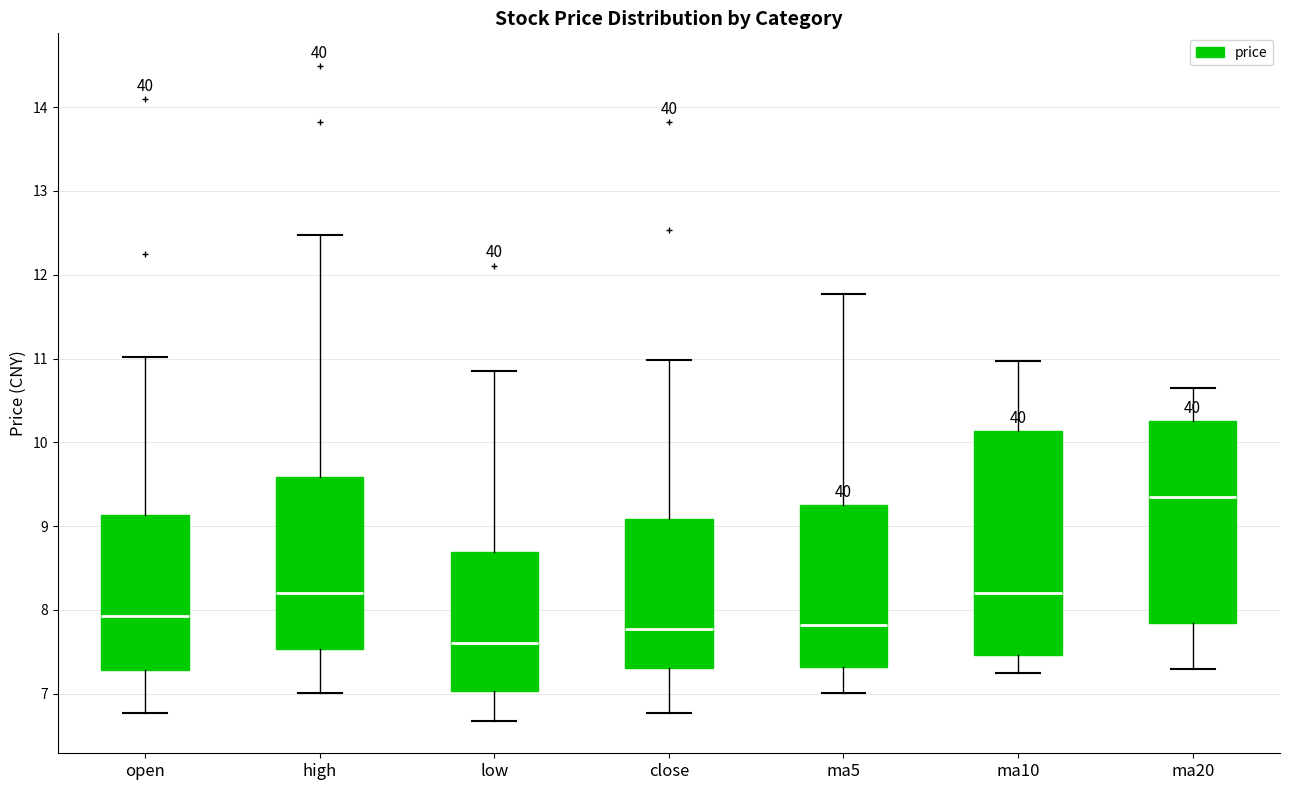

Reading left to right, read every box against the y-axis: the position of its median line, the range the box covers, and the ends of its whiskers. The values are not printed on the chart, so give them approximately, as read against the axis.

open: median 7.9, box 7.3 to 9.1, whiskers 6.8 to 11.0
high: median 8.2, box 7.5 to 9.6, whiskers 7.0 to 12.5
low: median 7.6, box 7.0 to 8.7, whiskers 6.7 to 10.9
close: median 7.8, box 7.3 to 9.1, whiskers 6.8 to 11.0
ma5: median 7.8, box 7.3 to 9.3, whiskers 7.0 to 11.8
ma10: median 8.2, box 7.5 to 10.1, whiskers 7.2 to 11.0
ma20: median 9.4, box 7.8 to 10.3, whiskers 7.3 to 10.6